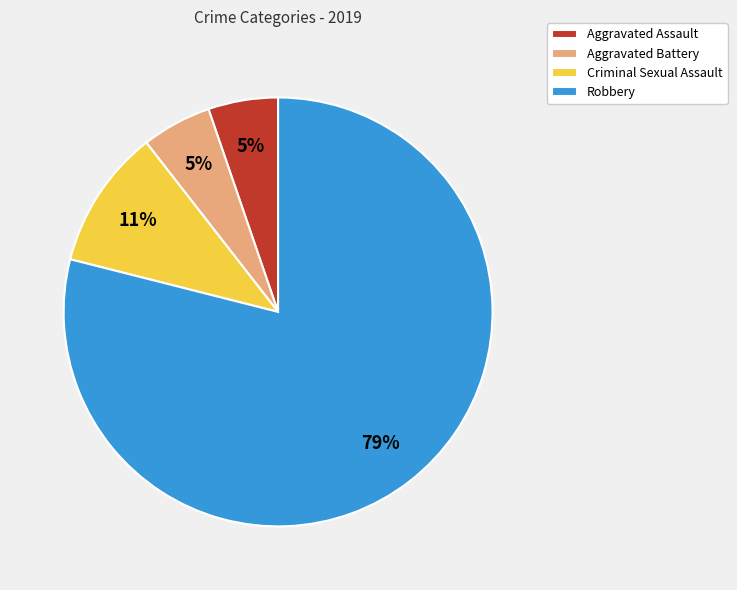

To the nearest percent, what percentage of the pie is Aggravated Assault?

5%